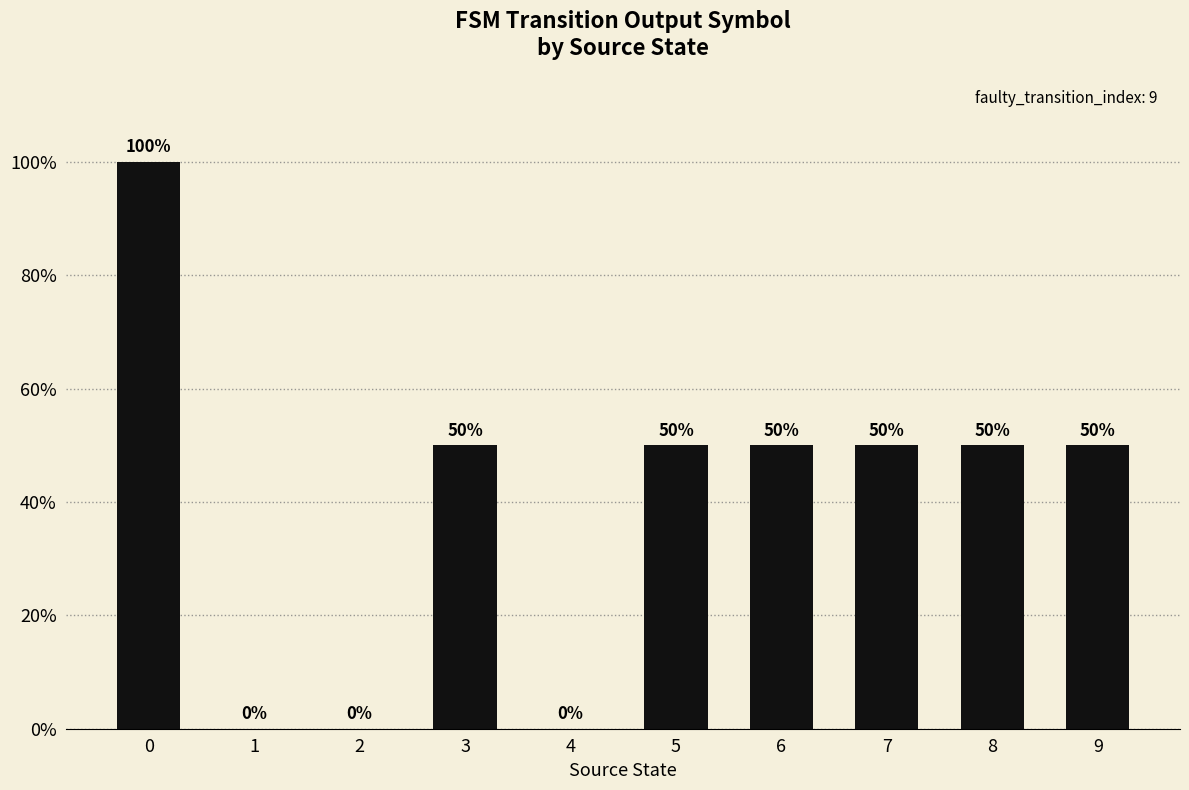

What is the difference between the maximum and minimum values?

1.0